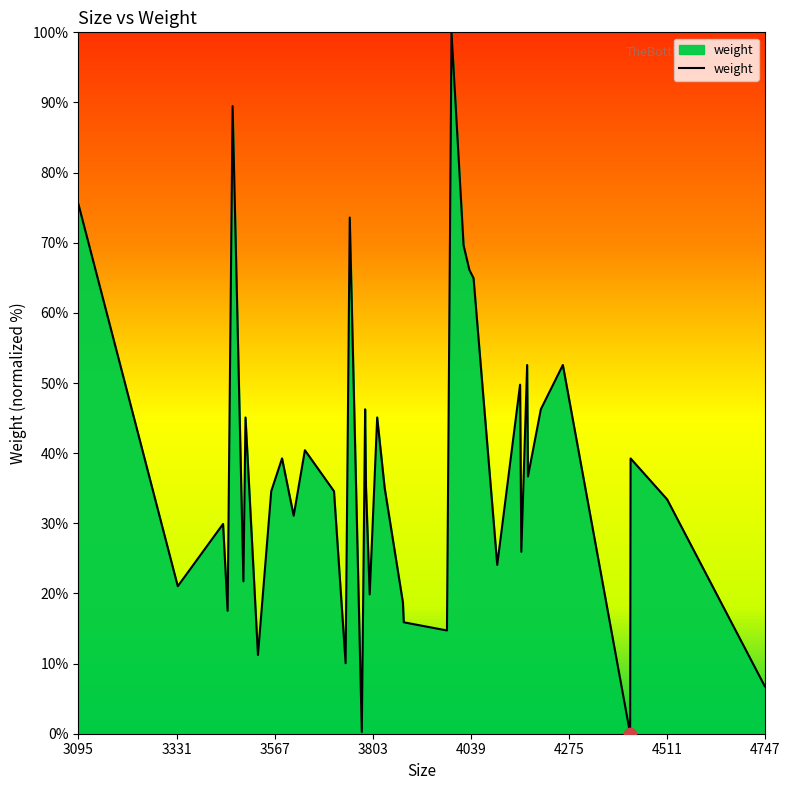

What is the difference between the maximum and minimum values?

100.0